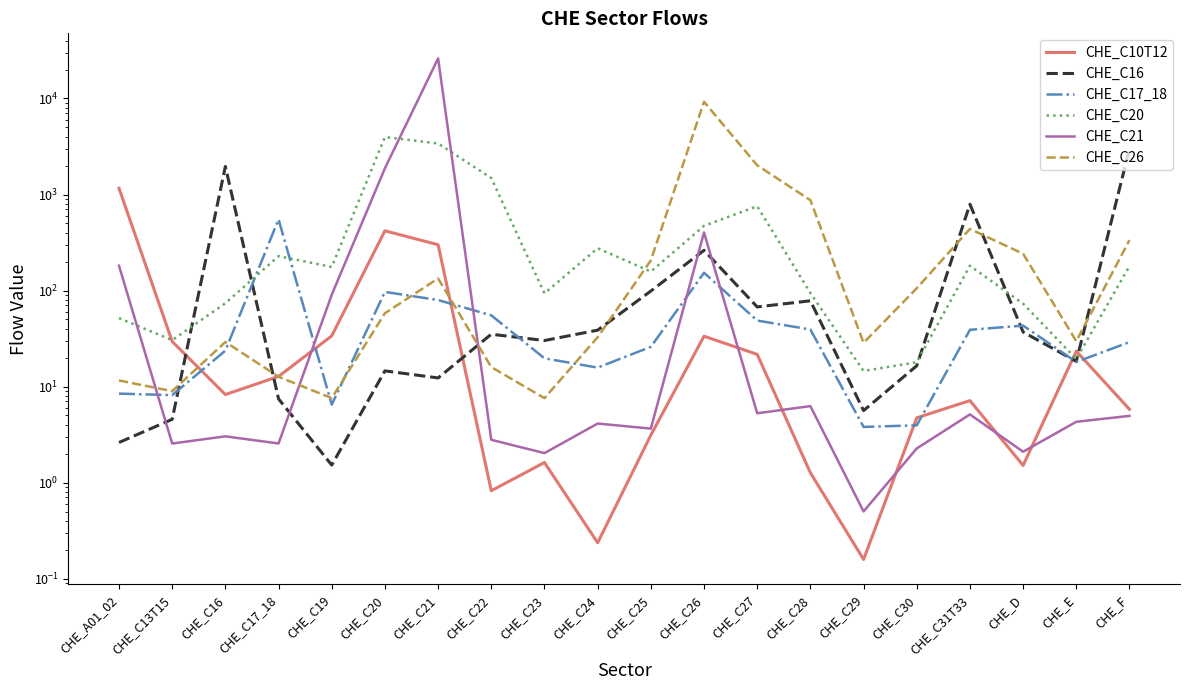

What is the label of the 6th point from the left?

CHE_C20